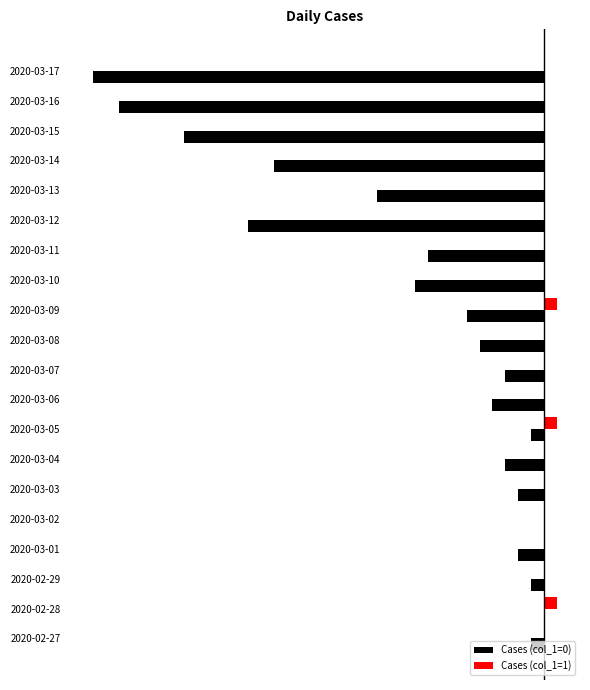

What is the sum of all Cases (col_1=1) values?

3